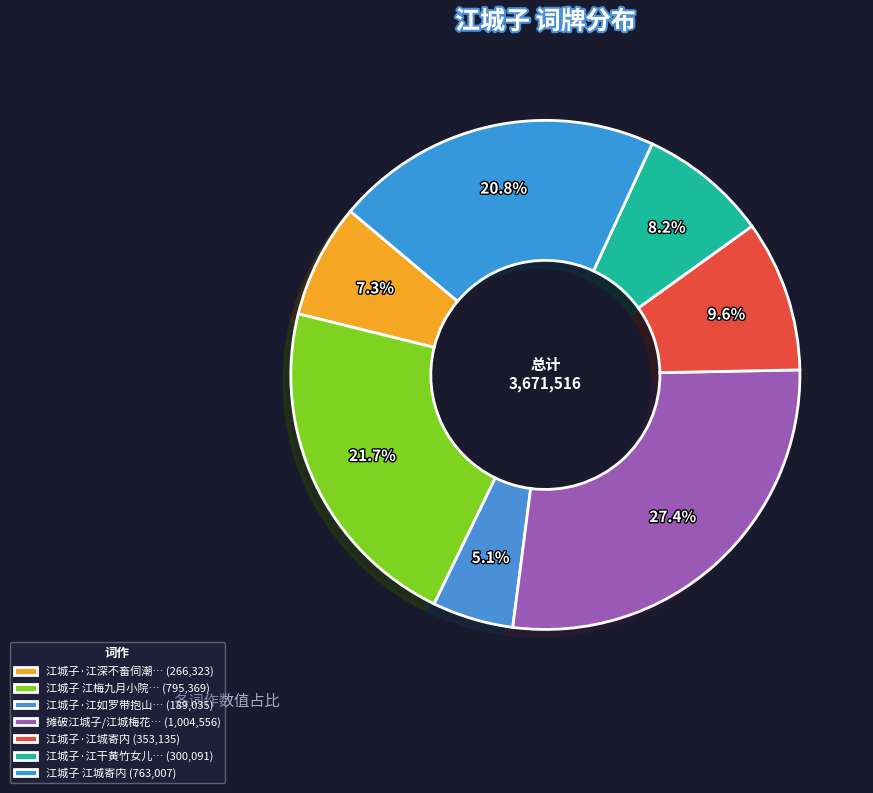

Is there any slice that represents more than half of the pie?

No